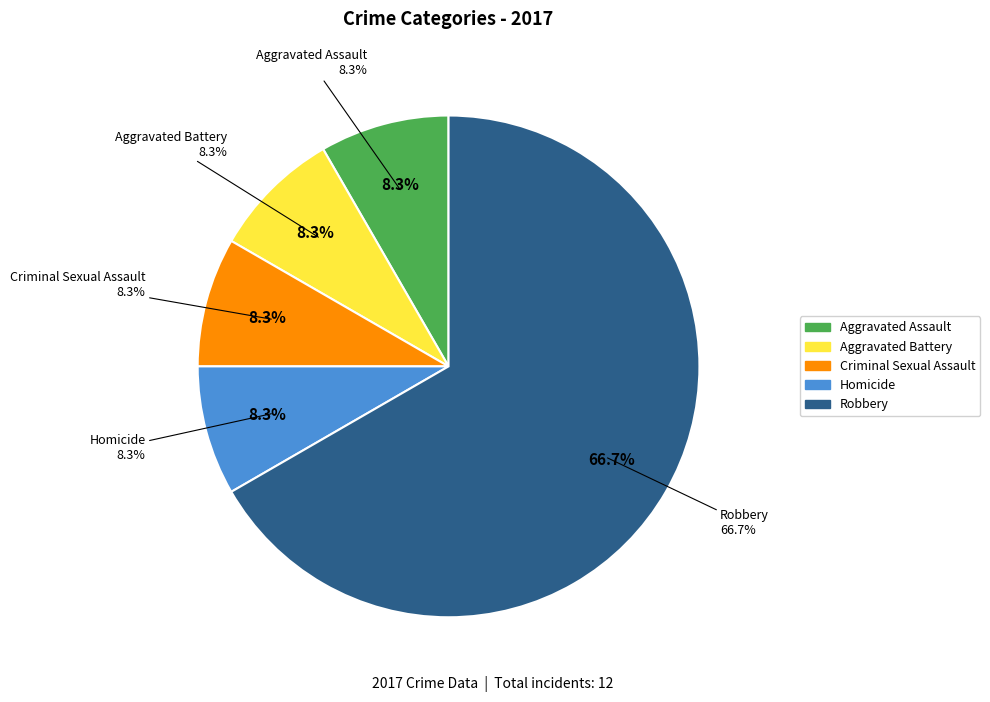

Which category has the smallest portion of the pie?

Aggravated Assault